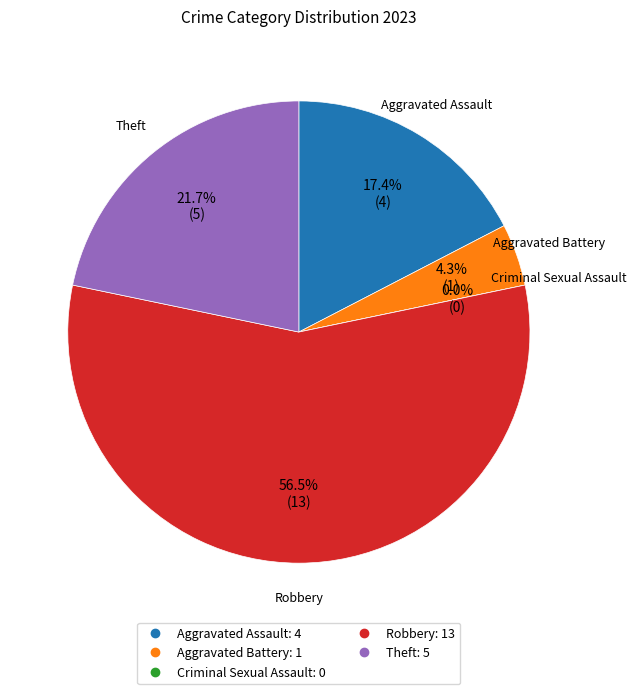

Is the sum of Aggravated Assault and Criminal Sexual Assault greater than half?

No